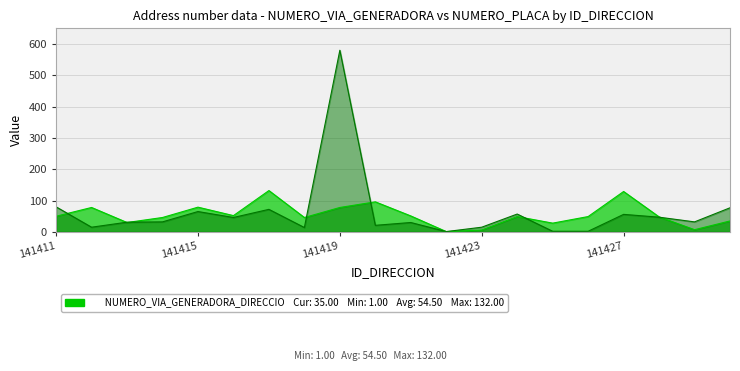

The NUMERO_VIA_GENERADORA_DIRECCION series shows 6 at 141423. True or false?

True